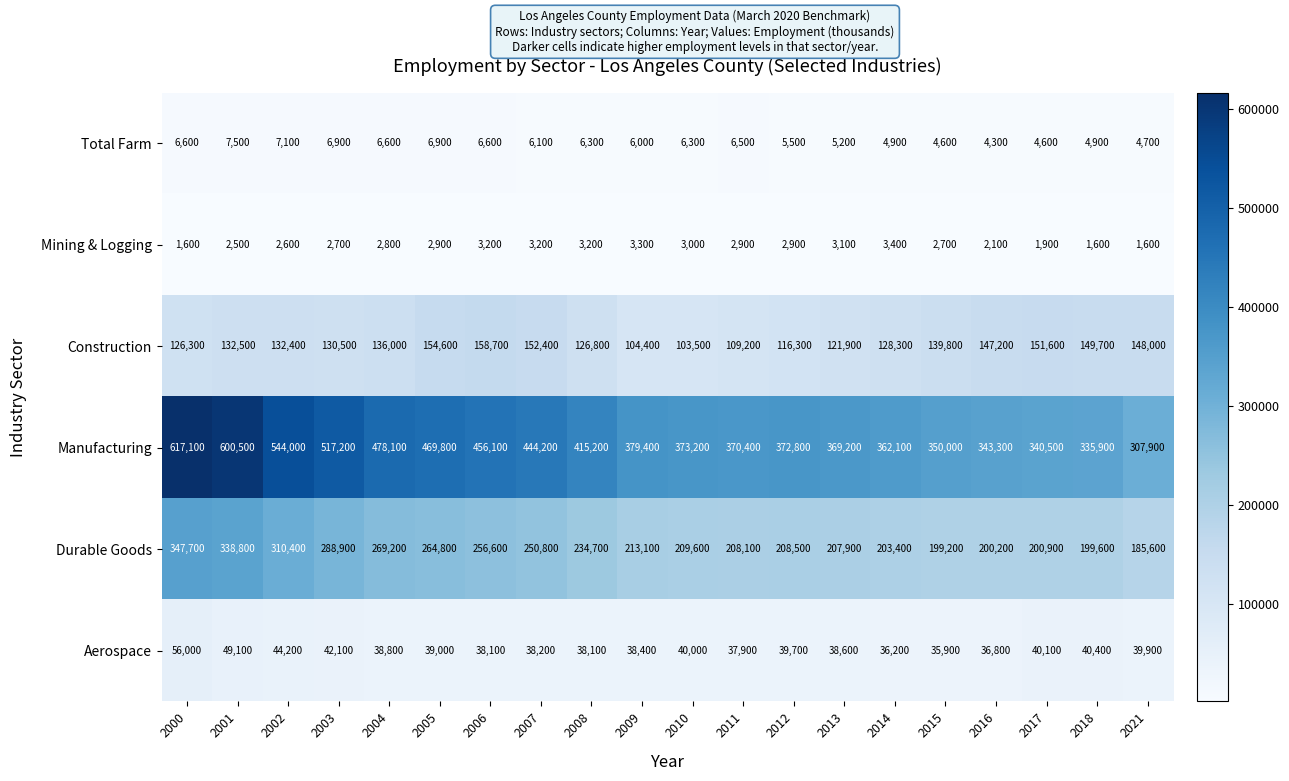

What is the minimum value for Mining & Logging?

1600